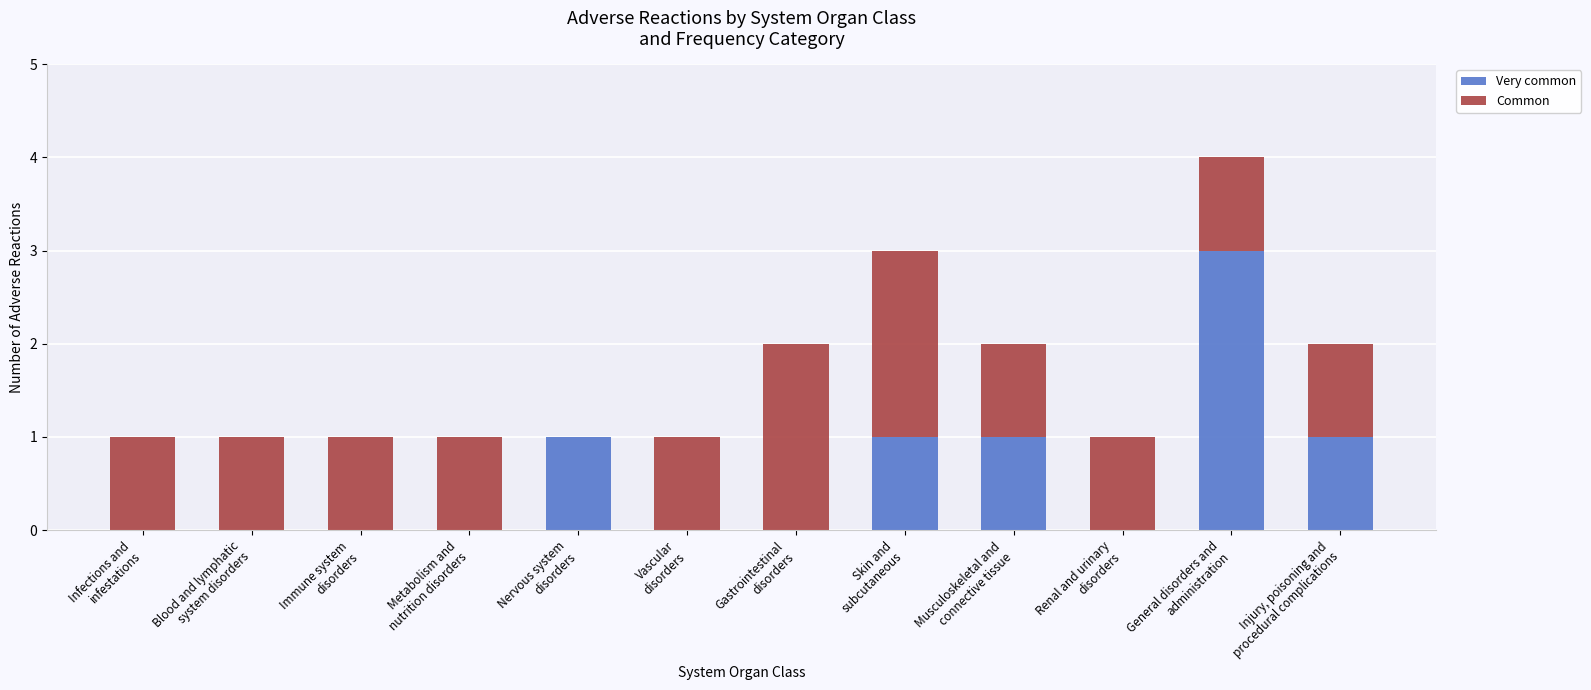

What is the highest value of the Very common series?

3